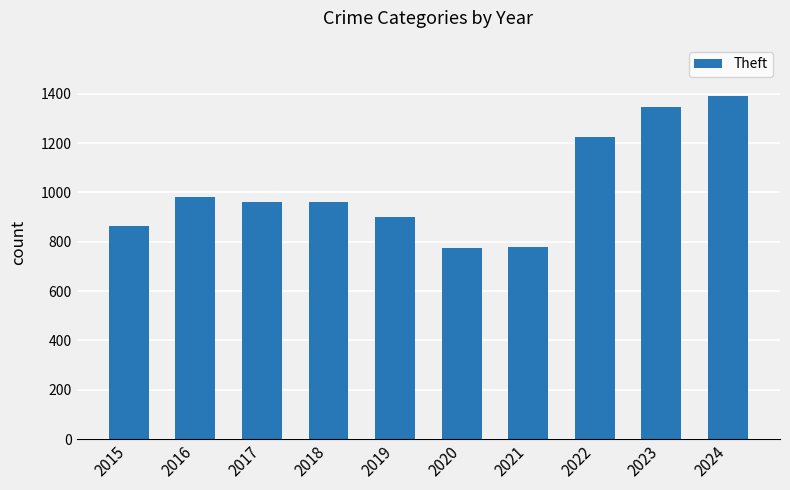

What is the value of the 2nd bar from the left?

982